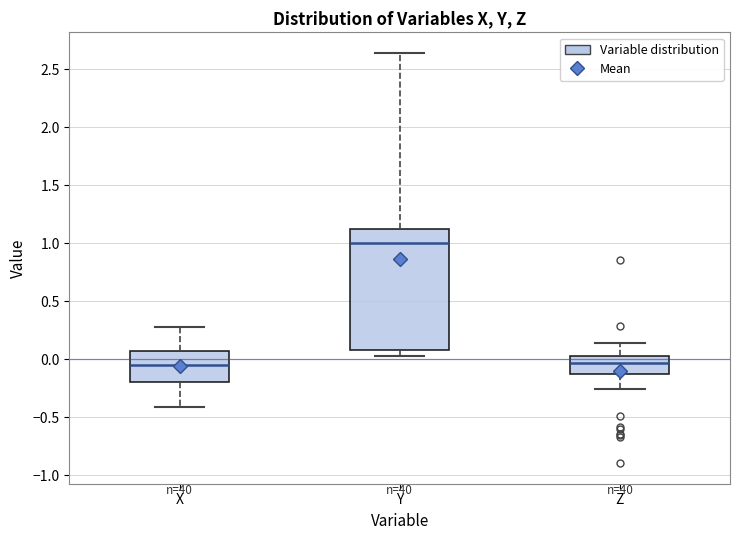

Which box has the highest median line?

Y